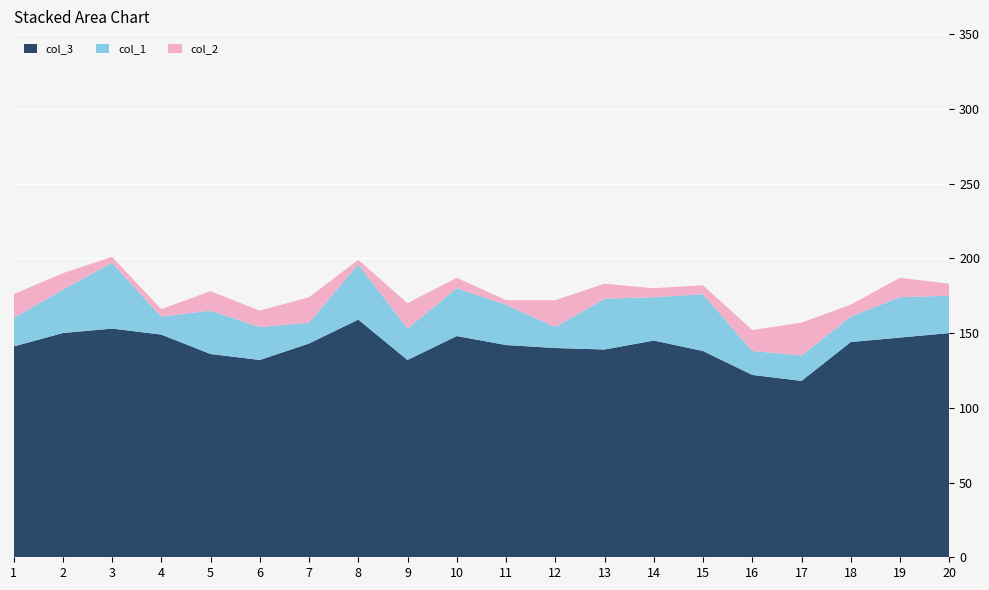

Reading left to right, list all the values displayed in this chart.

col_3: 1=141	2=150	3=153	4=149	5=136	6=132	7=143	8=159	9=132	10=148	11=142	12=140	13=139	14=145	15=138	16=122	17=118	18=144	19=147	20=150
col_1: 1=19	2=29	3=44	4=12	5=29	6=22	7=14	8=37	9=21	10=32	11=27	12=14	13=34	14=29	15=38	16=16	17=17	18=17	19=27	20=25
col_2: 1=16	2=11	3=4	4=5	5=13	6=11	7=17	8=3	9=17	10=7	11=3	12=18	13=10	14=6	15=6	16=14	17=22	18=8	19=13	20=8